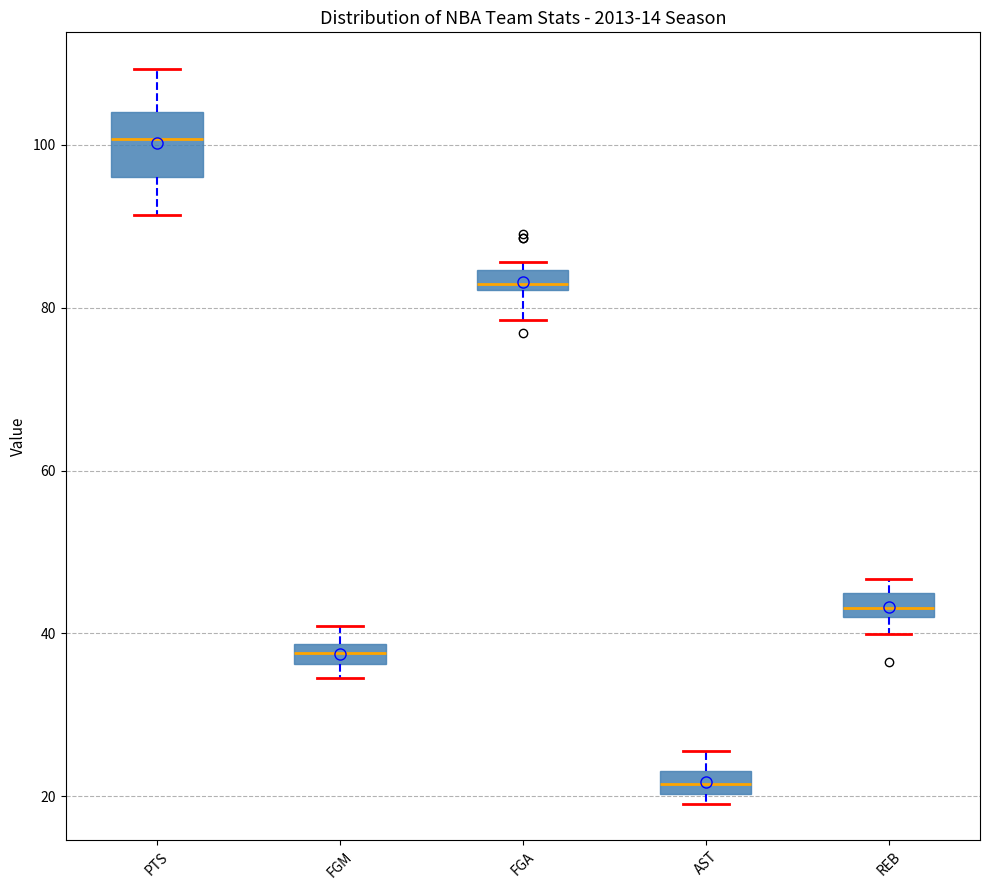

Comparing the boxes themselves (not the whiskers), which one is the tallest?

PTS